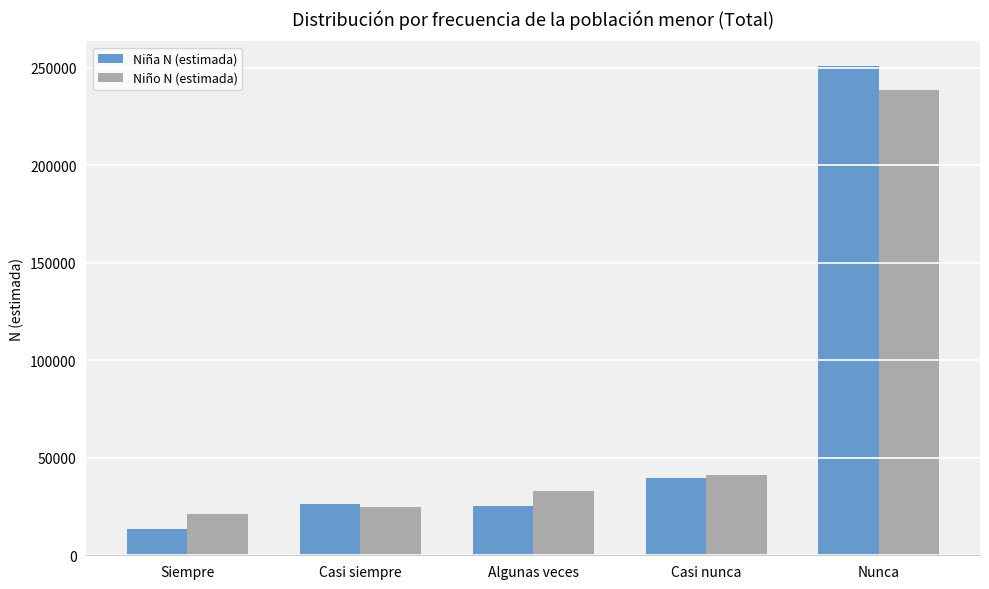

Rank the series by their maximum value, from highest to lowest.

Niña N (estimada), Niño N (estimada)